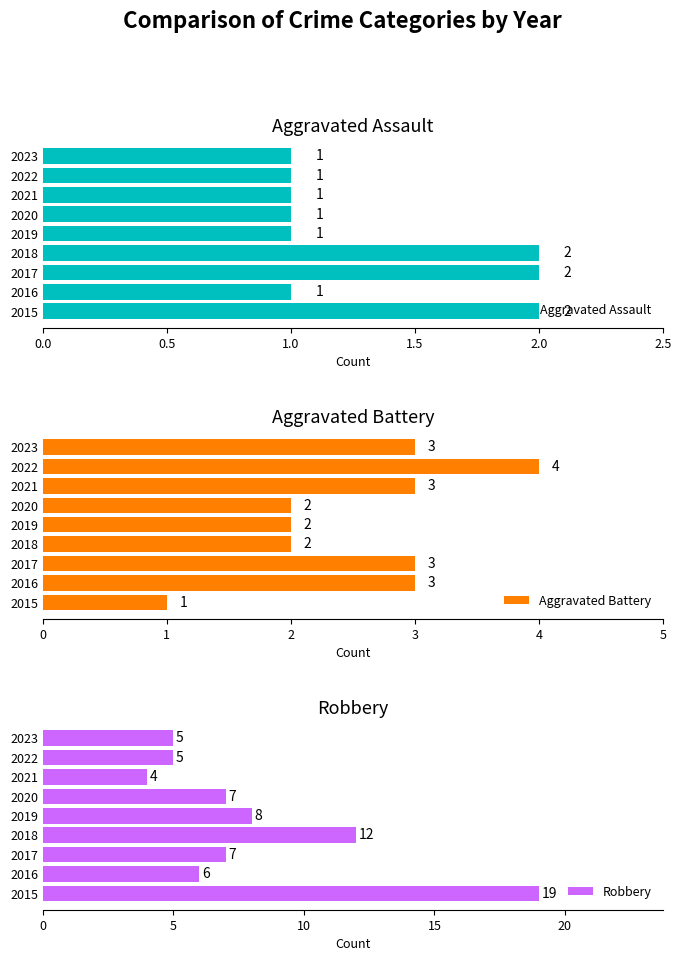

Count the Aggravated Assault values in the range 1 to 2.

9